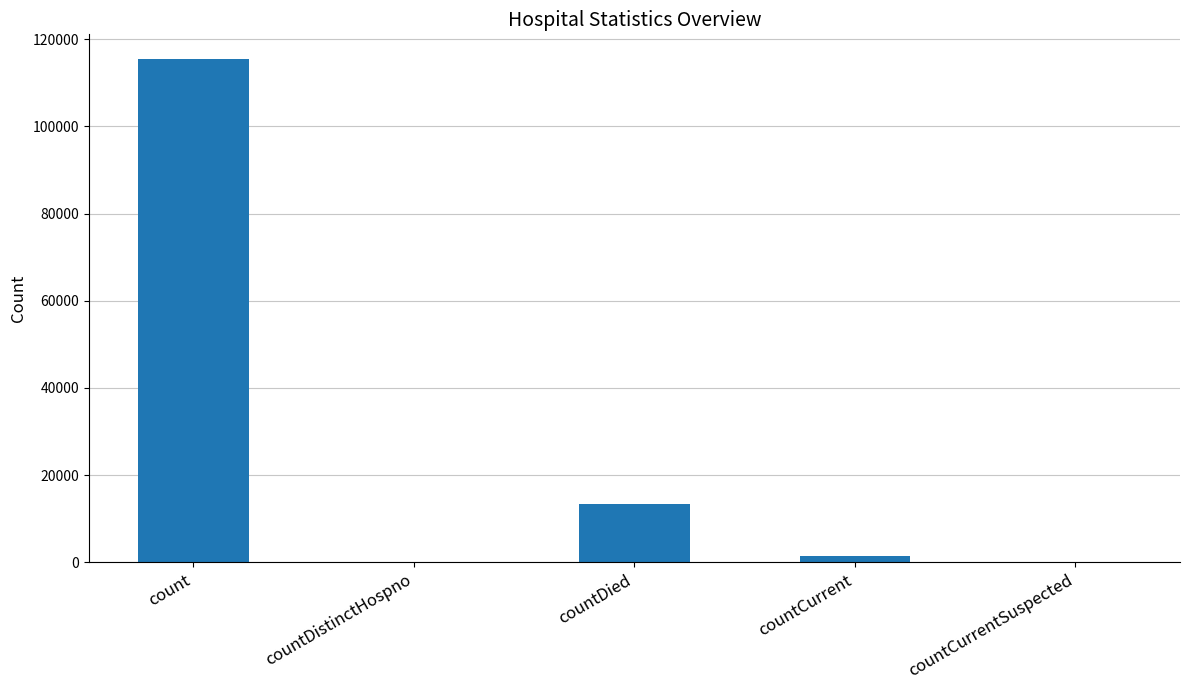

What is the change in value from countDistinctHospno to countCurrent?

+1383